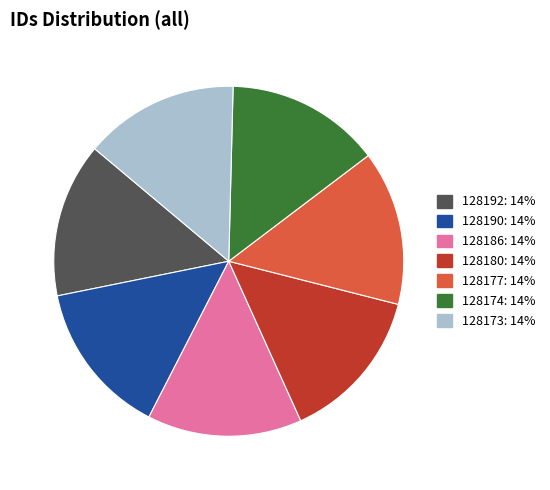

Approximately how many times larger is the value at 128186 compared to 128192?

1.0